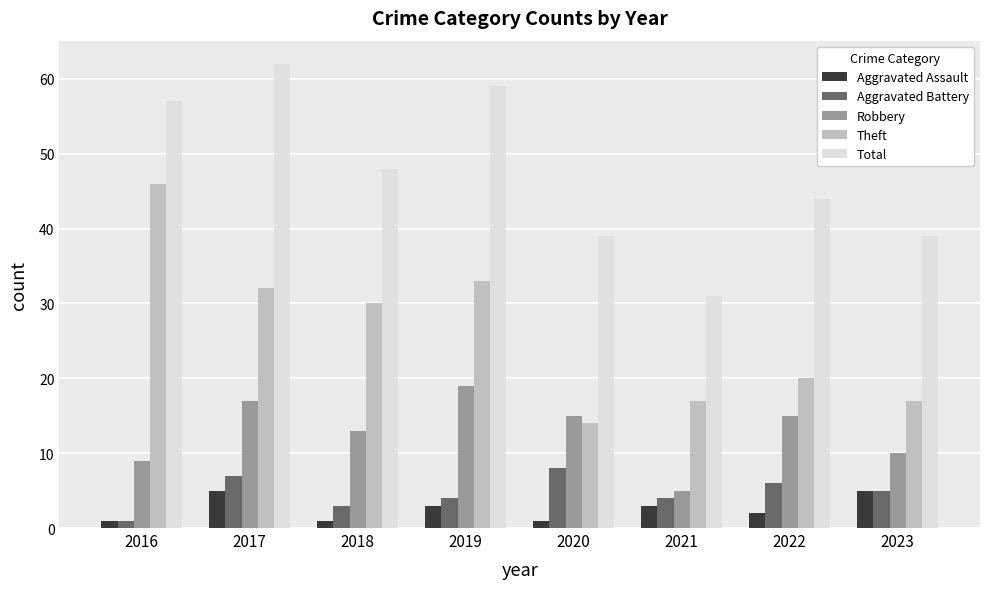

What is the lowest value of the Robbery series?

5